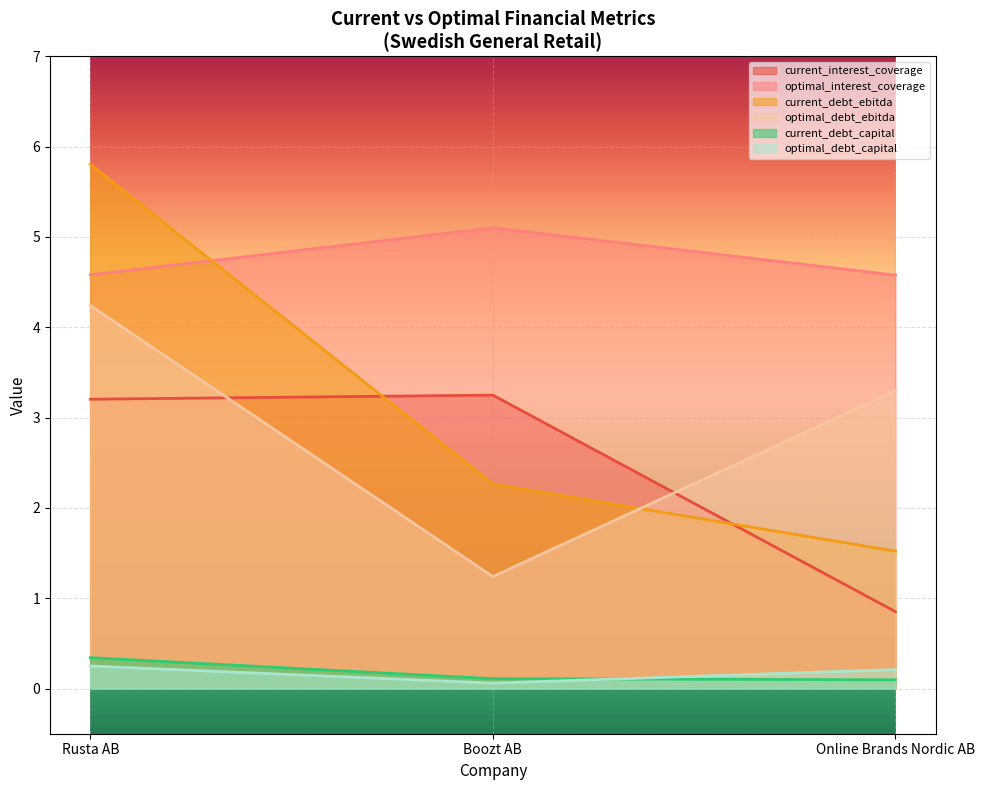

List the series in order of their peak value, lowest first.

optimal_debt_capital, current_debt_capital, current_interest_coverage, optimal_debt_ebitda, optimal_interest_coverage, current_debt_ebitda